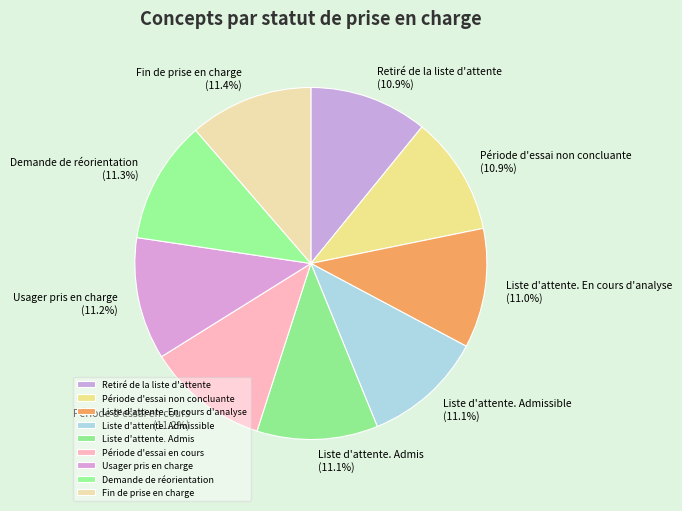

What is the ratio of the value at Demande de réorientation to the value at Liste d'attente. Admissible?

1.0